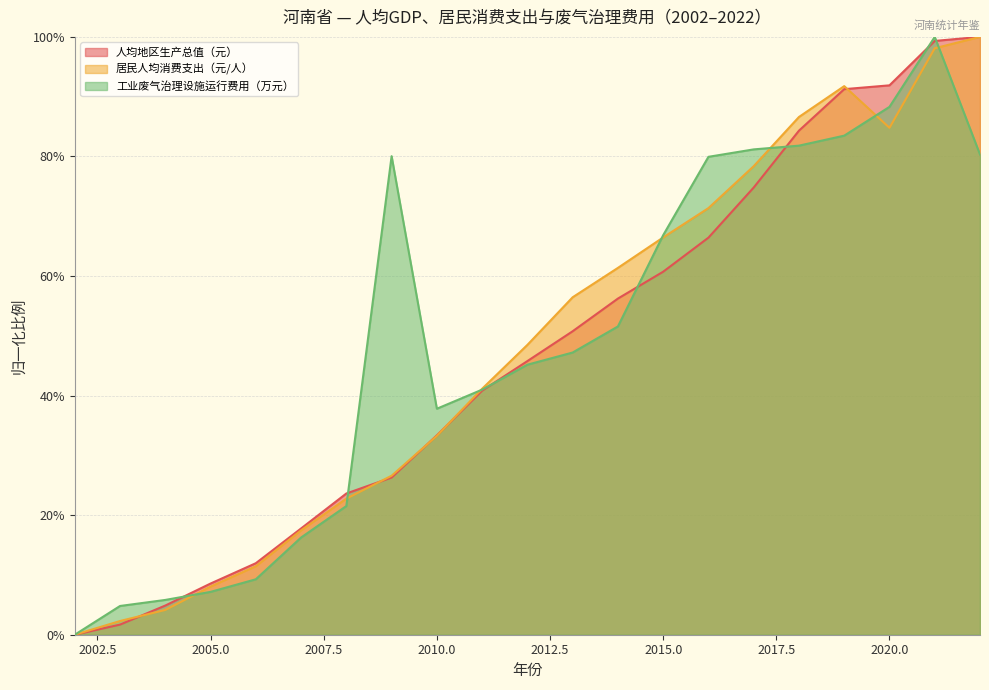

What is the difference between the maximum and second lowest values in the 居民人均消费支出（元/人） series?

1.0